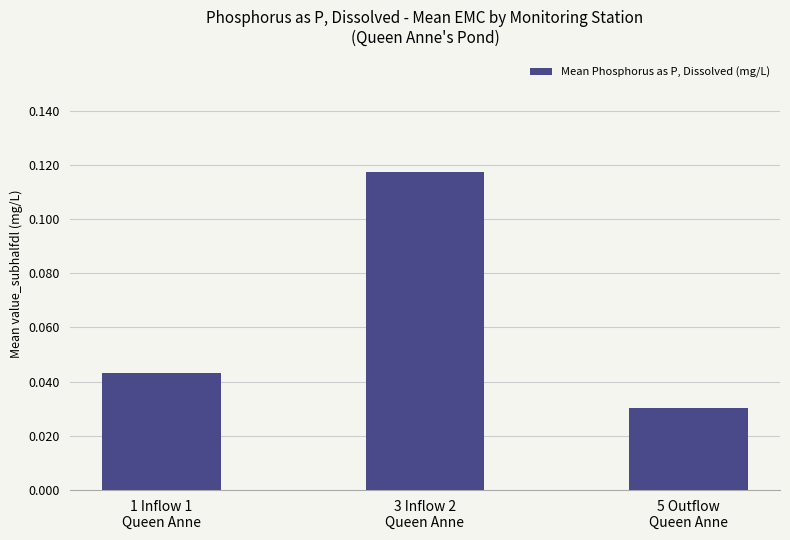

How many values are between 0 and 1?

3